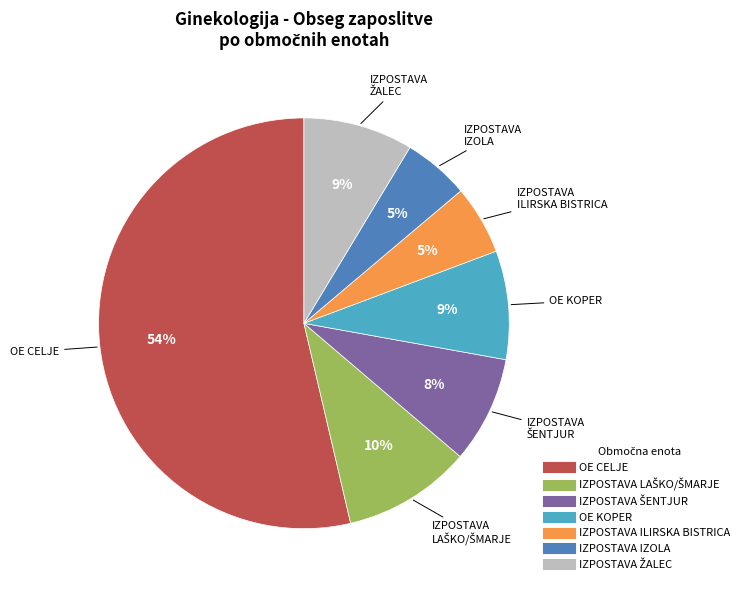

Does any single category account for the majority?

Yes